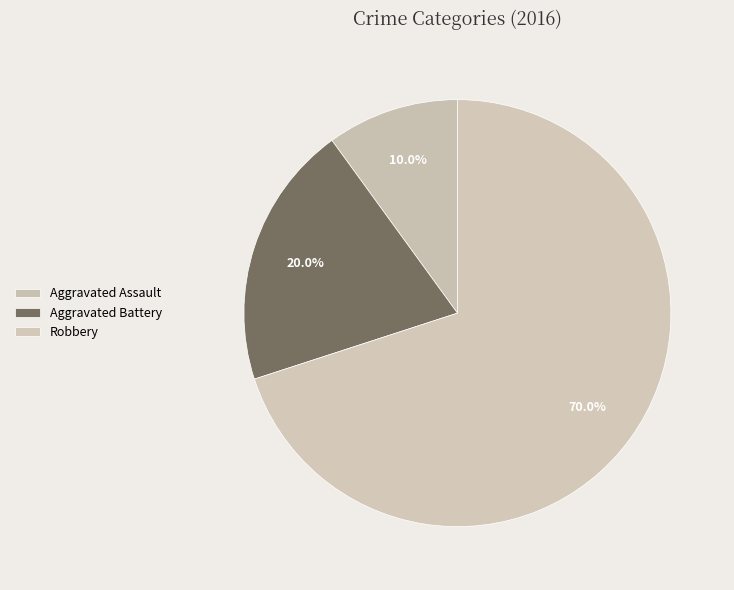

How many segments does this pie chart have?

3